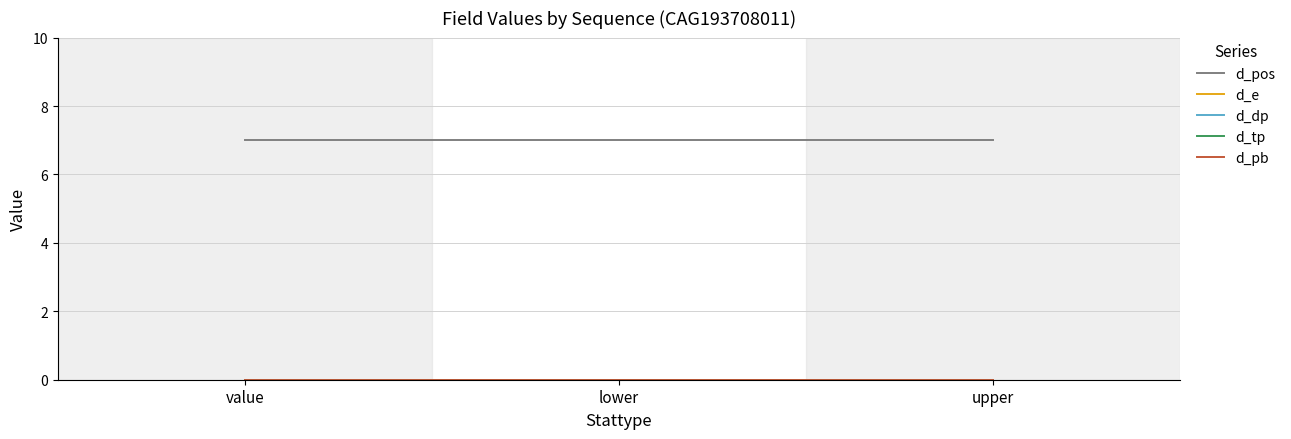

Reading left to right, what are all the values shown in this chart?

d_pos: value=7	lower=7	upper=7
d_e: value=0	lower=0	upper=0
d_dp: value=0	lower=0	upper=0
d_tp: value=0	lower=0	upper=0
d_pb: value=0	lower=0	upper=0